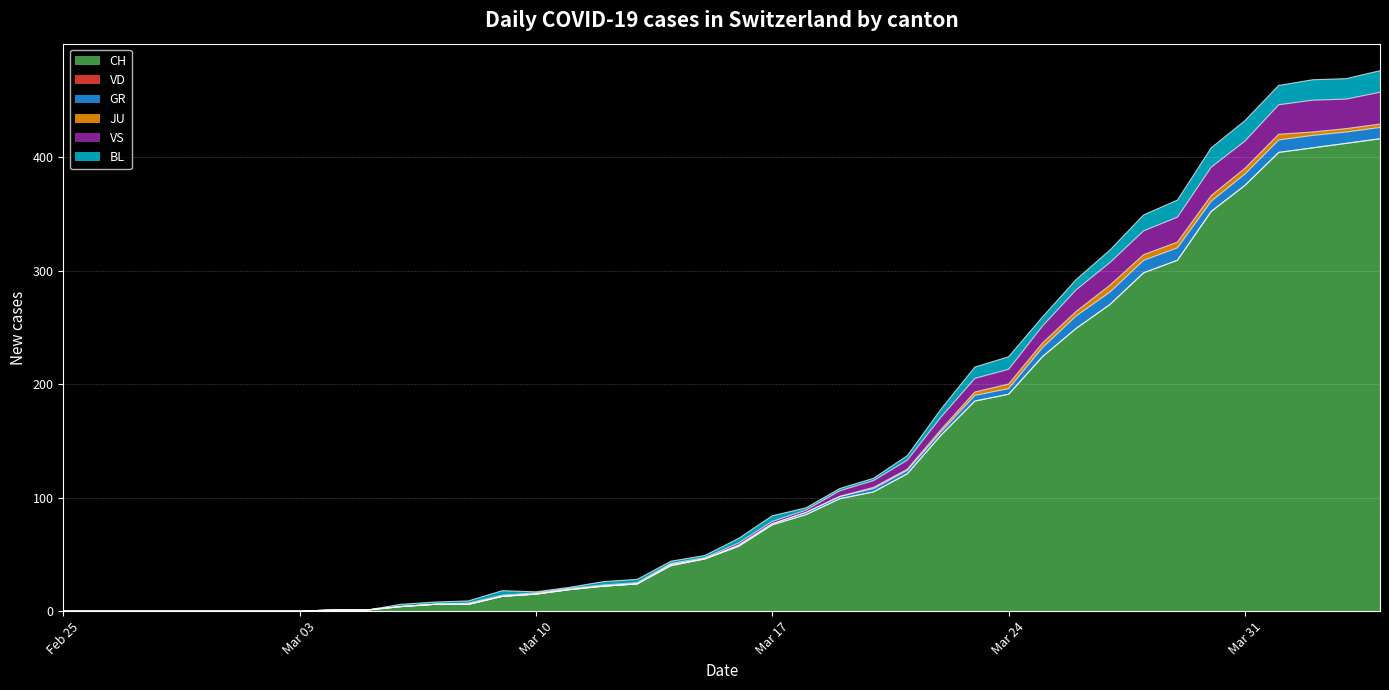

Between 9 and 23, which series saw the biggest shift?

CH